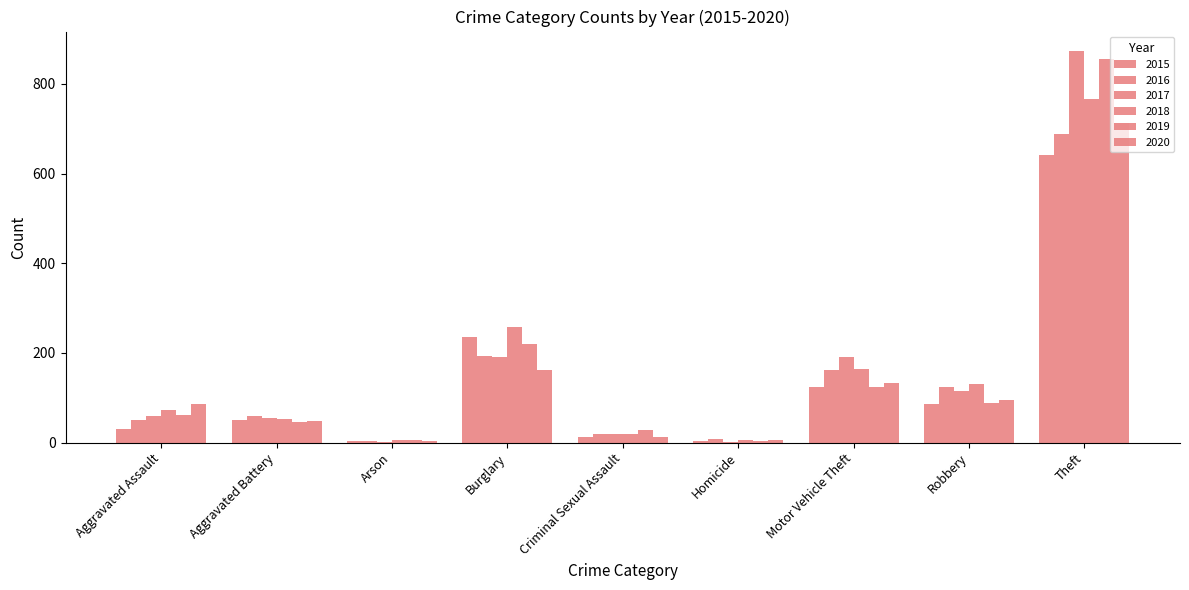

Where does the 2018 series first go above 72?

Burglary